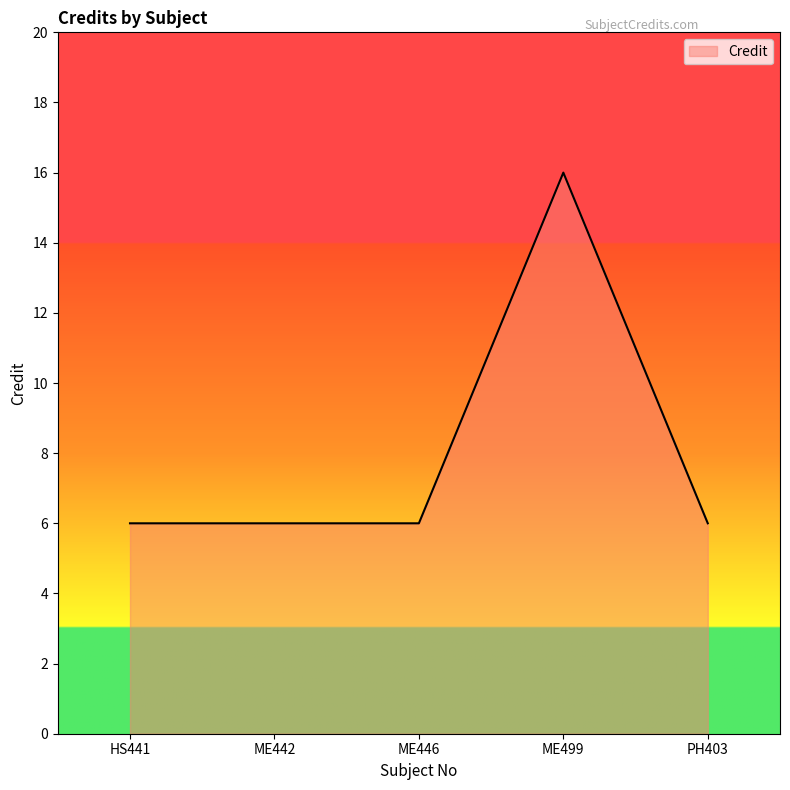

What value does the data have at ME499, to the nearest 5?

15